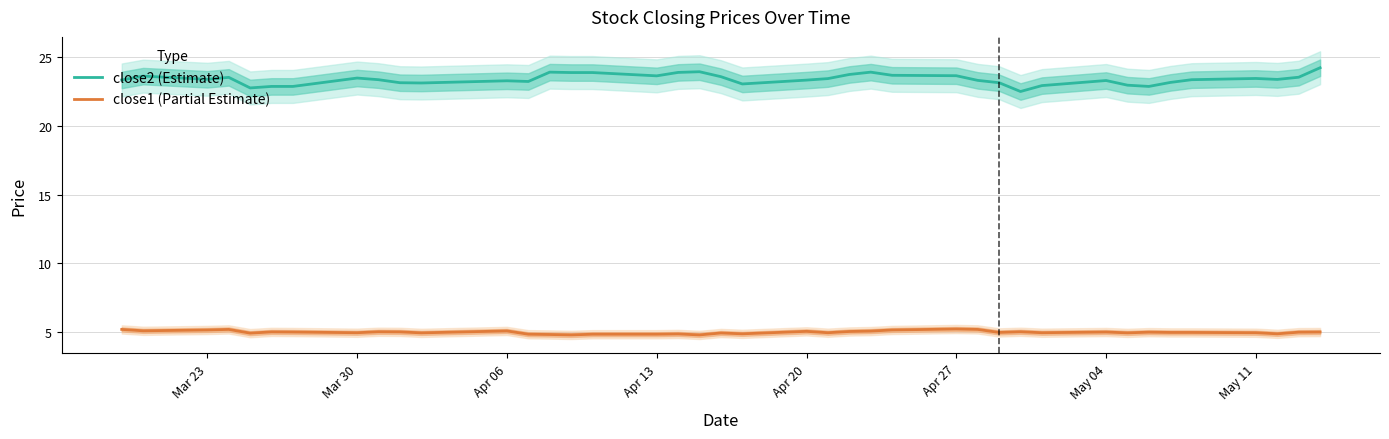

Is it true that close1 equals 2.1 at 23?

False